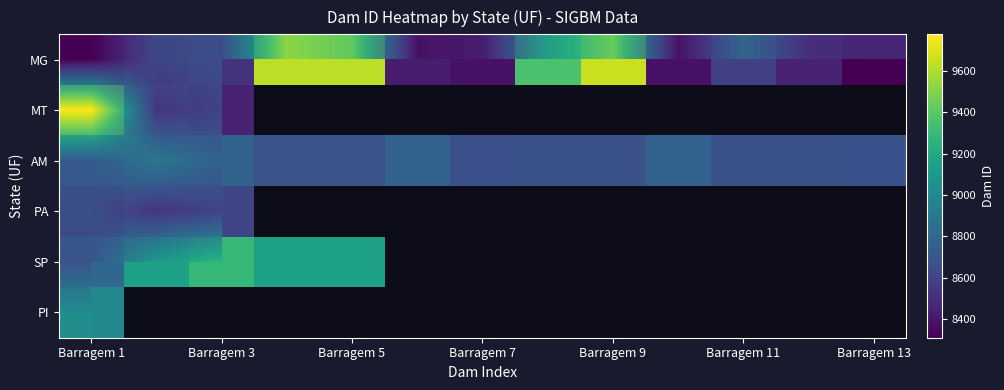

Which category has the lowest value across all series?

Barragem 1